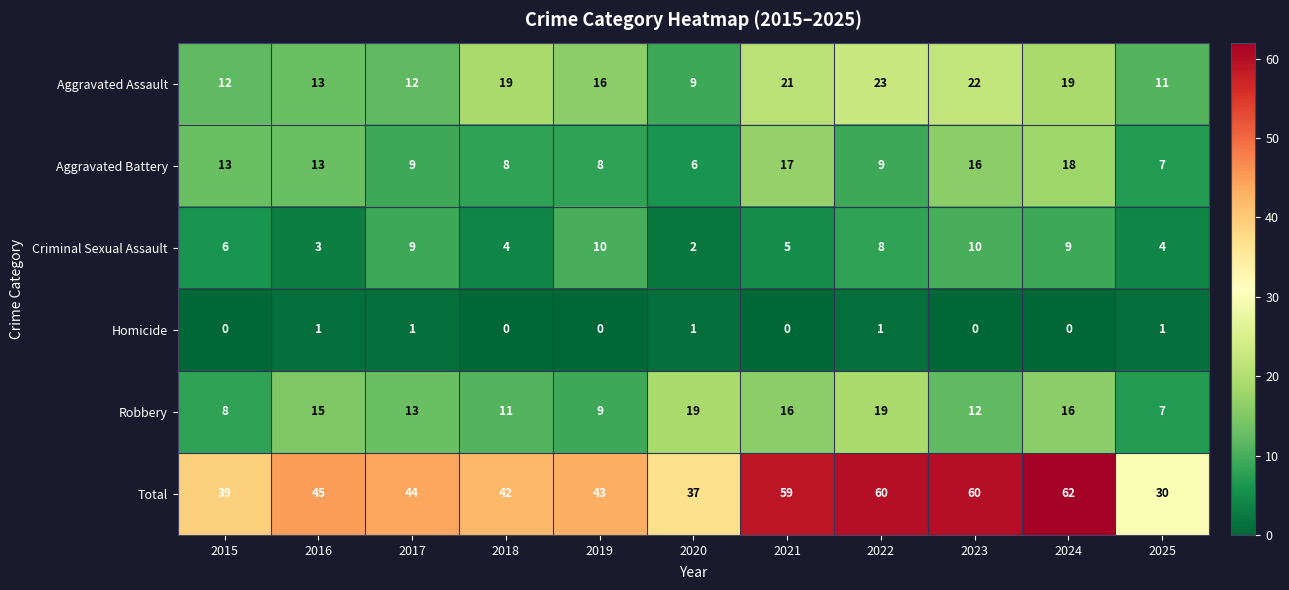

Is it true that Aggravated Battery equals 8 at 2019?

True